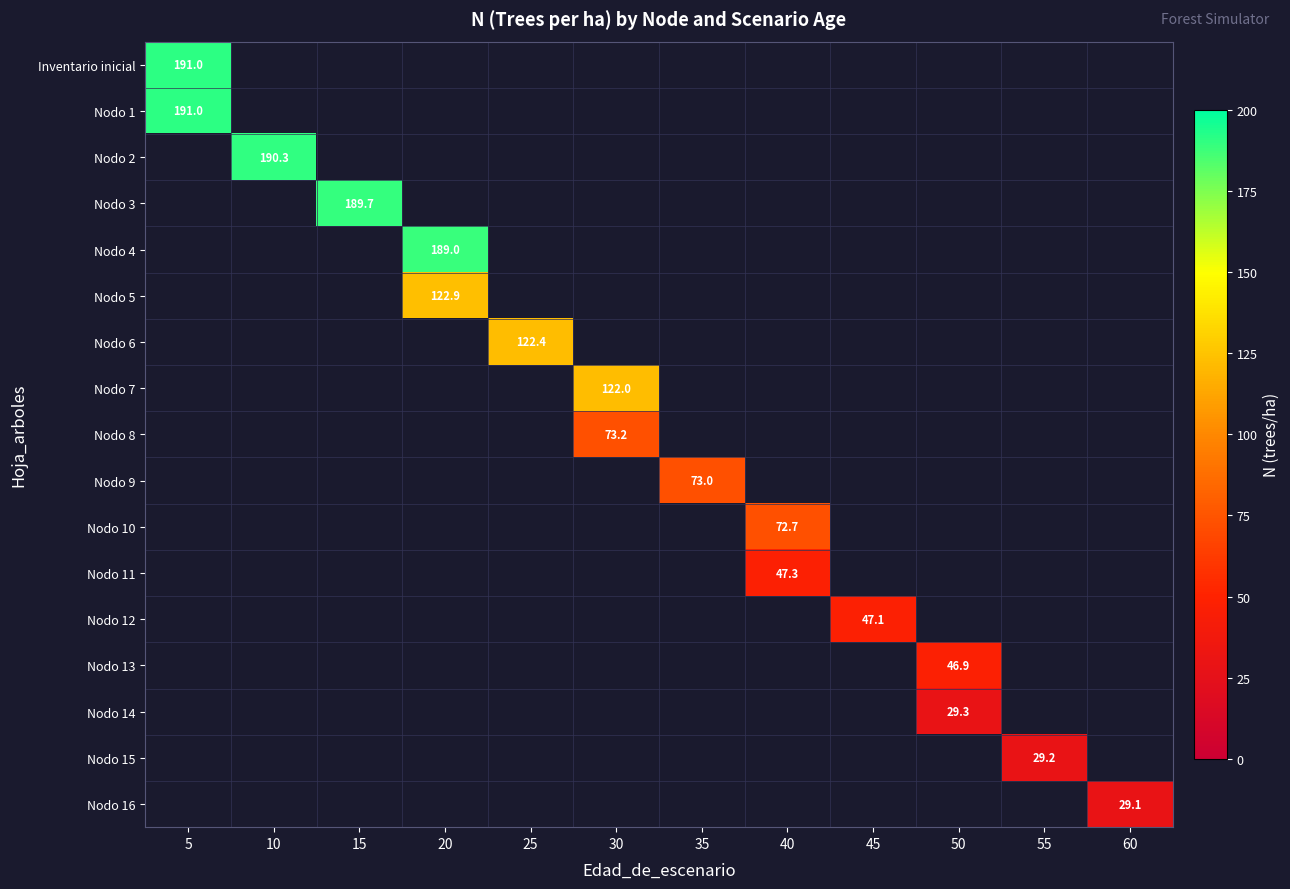

Rank the series by their average value, from highest to lowest.

Inventario inicial, Nodo 1, Nodo 2, Nodo 3, Nodo 4, Nodo 5, Nodo 6, Nodo 7, Nodo 8, Nodo 9, Nodo 10, Nodo 11, Nodo 12, Nodo 13, Nodo 14, Nodo 15, Nodo 16